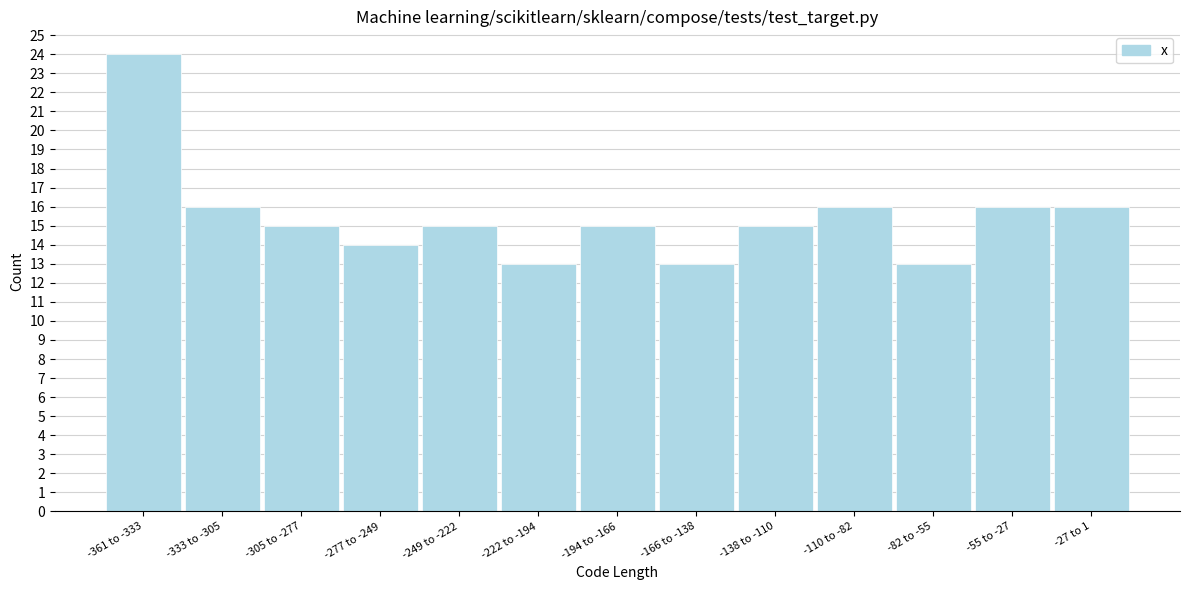

Reading left to right, extract all data points from this chart.

-361 to -333=24	-333 to -305=16	-305 to -277=15	-277 to -249=14	-249 to -222=15	-222 to -194=13	-194 to -166=15	-166 to -138=13	-138 to -110=15	-110 to -82=16	-82 to -55=13	-55 to -27=16	-27 to 1=16